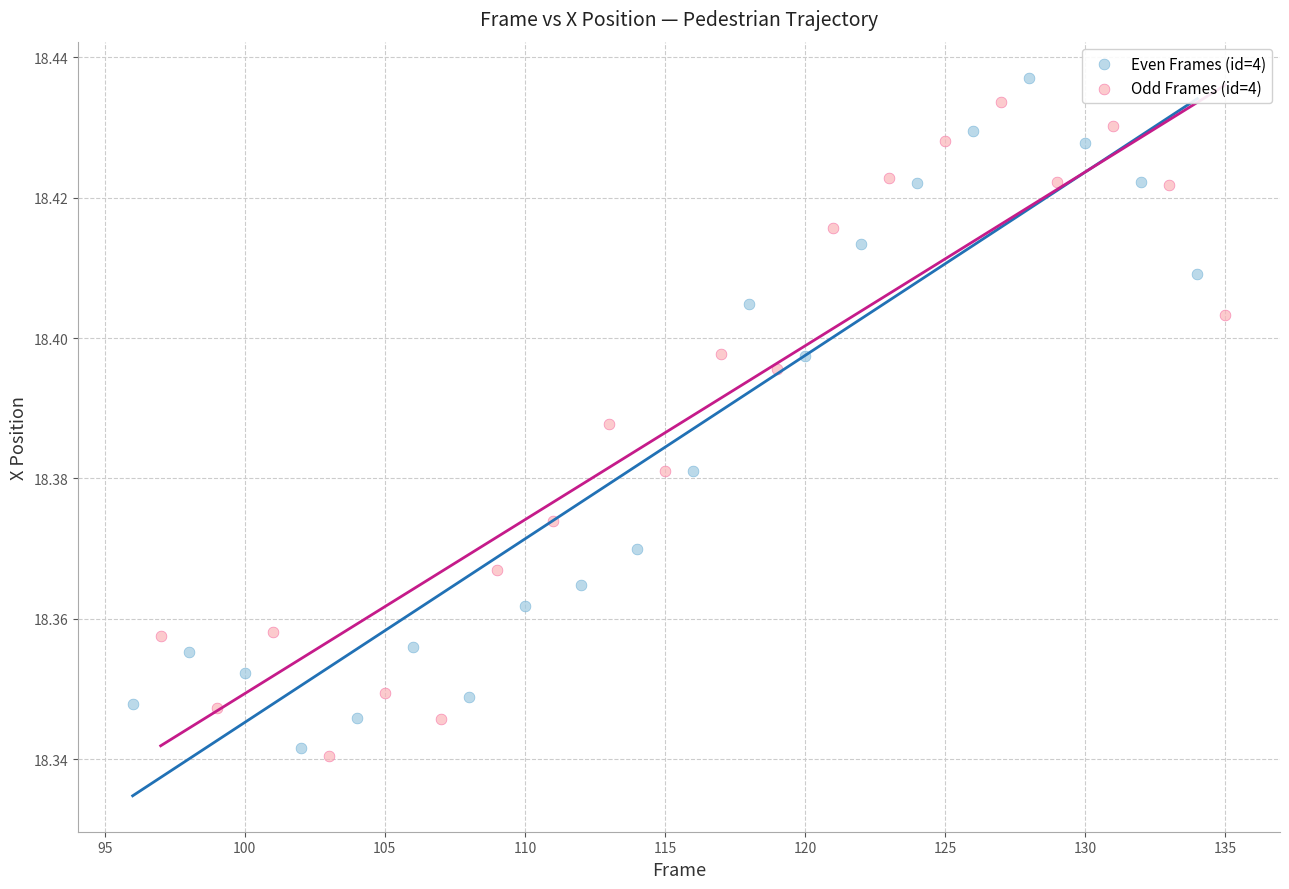

What are all the series names shown in the legend?

Even Frames (id=4), Odd Frames (id=4)